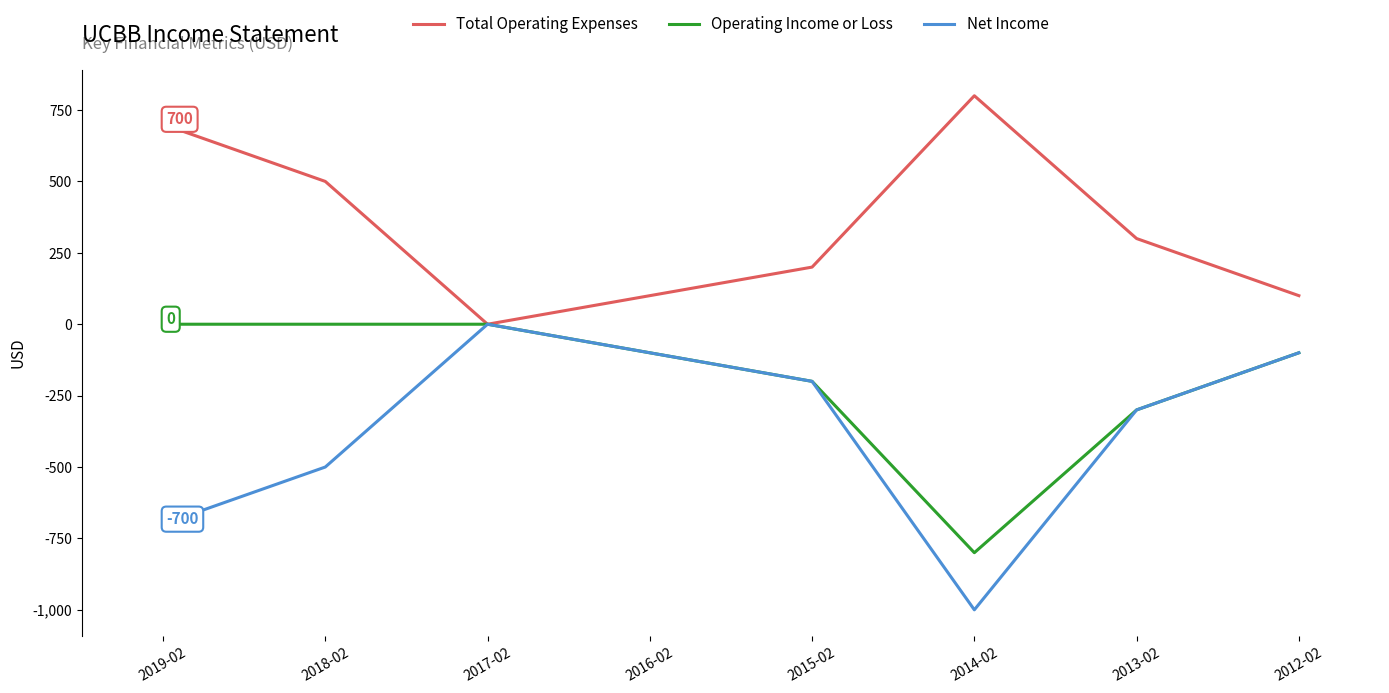

What is the maximum value shown in the chart?

800